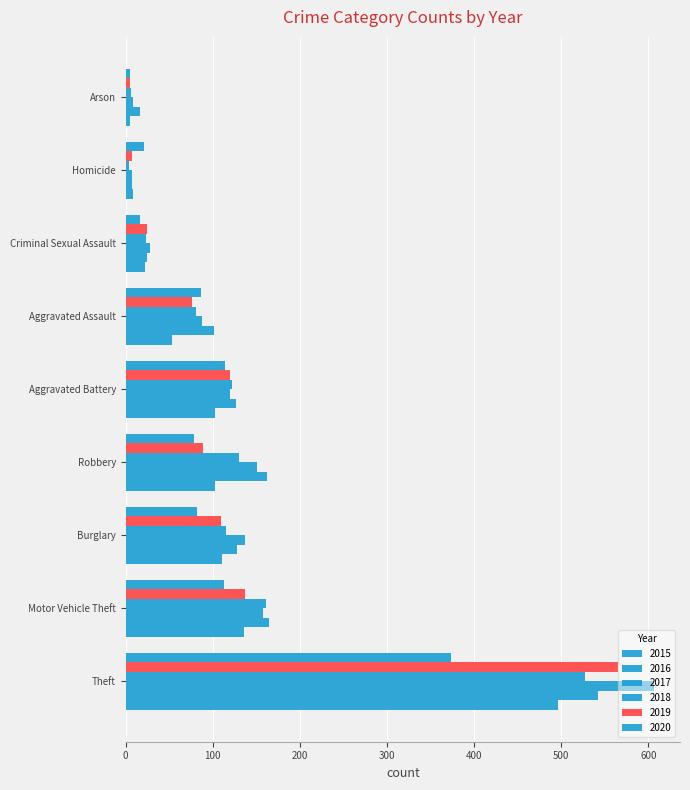

Which series has the largest range (max minus min)?

2017